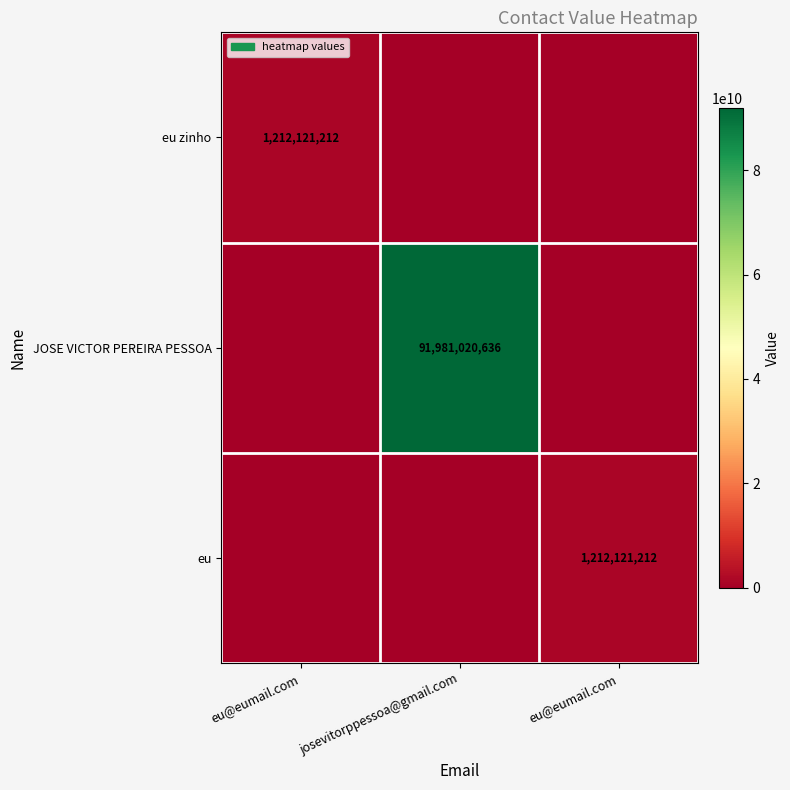

How many positive values does the eu zinho series have?

1